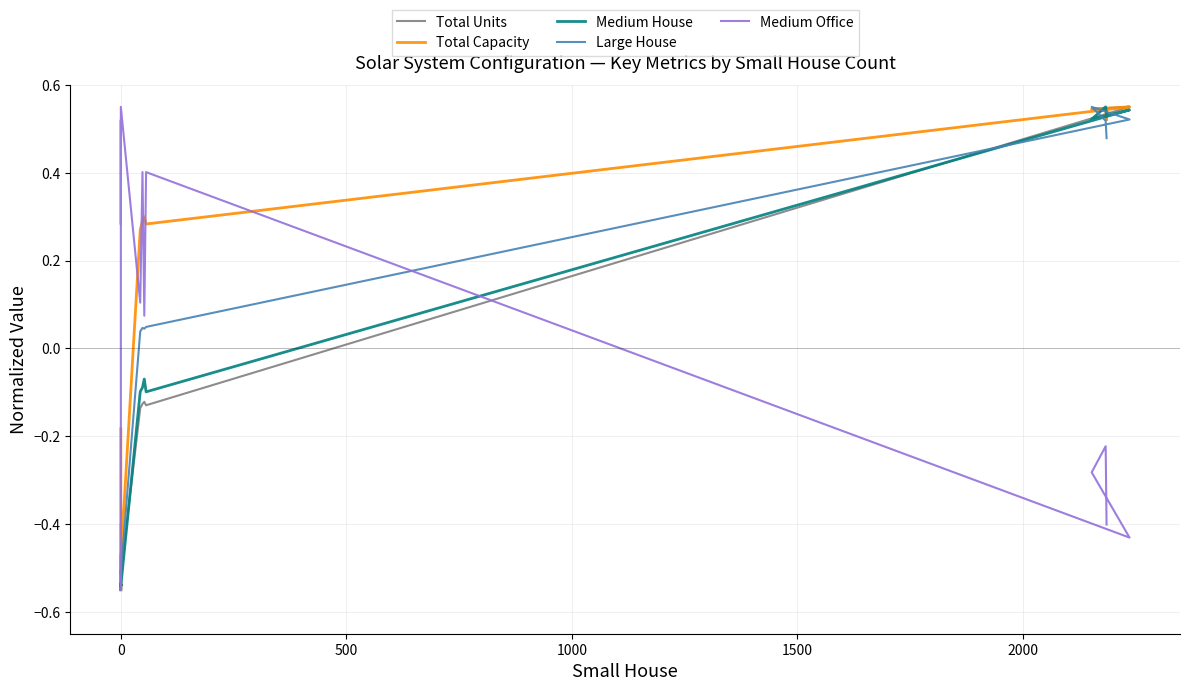

Which series has the widest spread of values?

Total Units